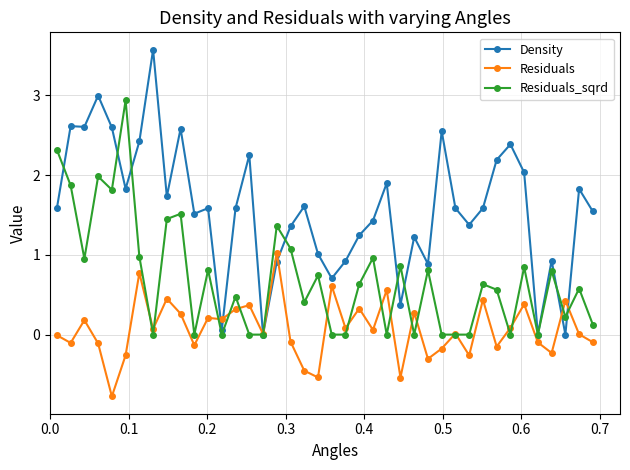

What is the value of the Density point at the 37th from the left?

0.9